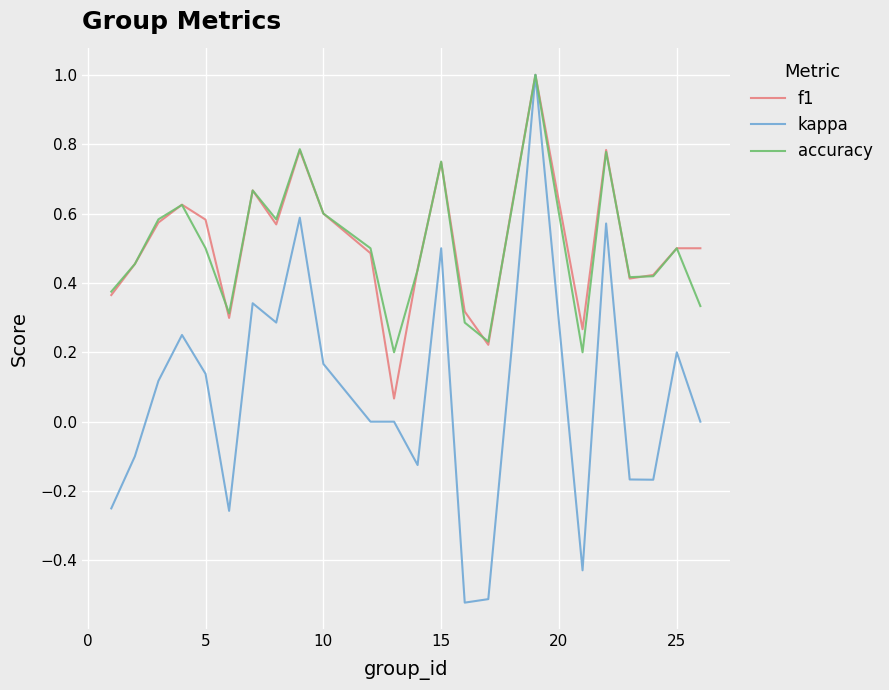

Which series has the largest range (max minus min)?

kappa